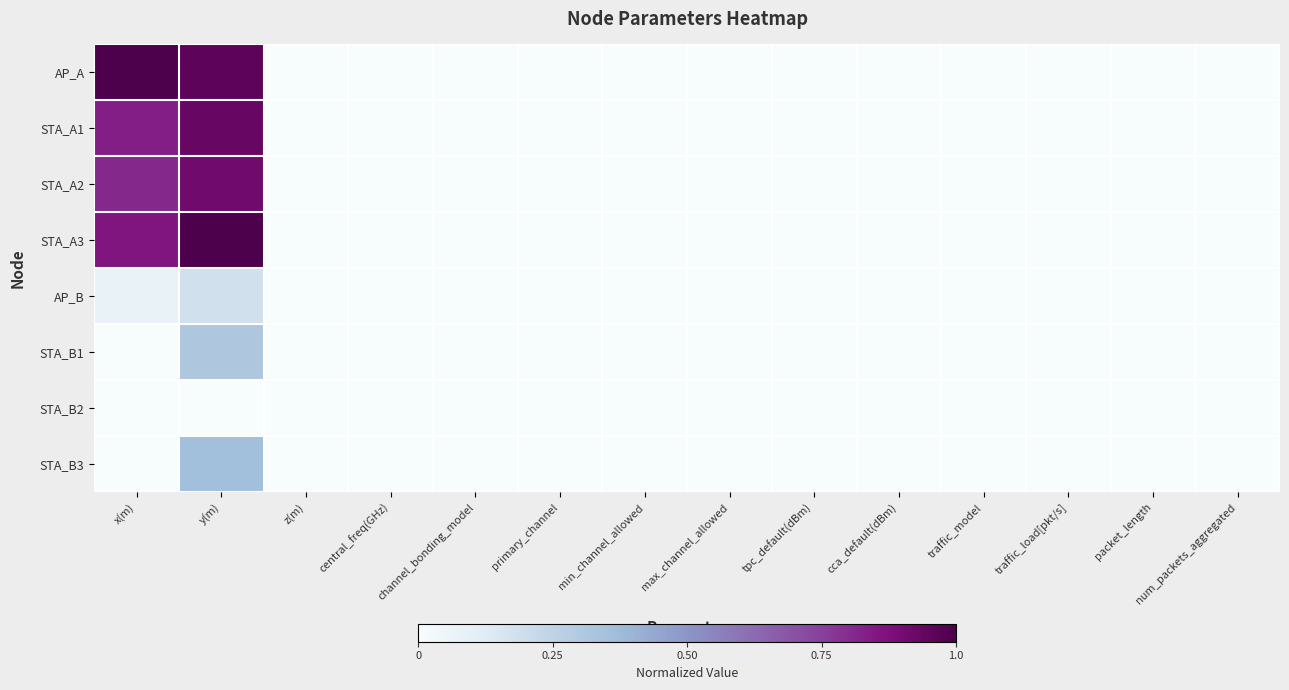

At which category is the sum across all series the highest?

y(m)